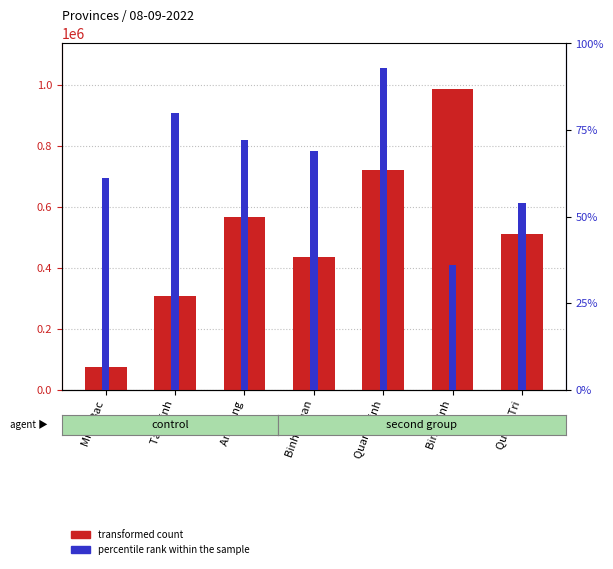

The value of percentile rank within the sample at Mien Bac is 61. True or false?

True